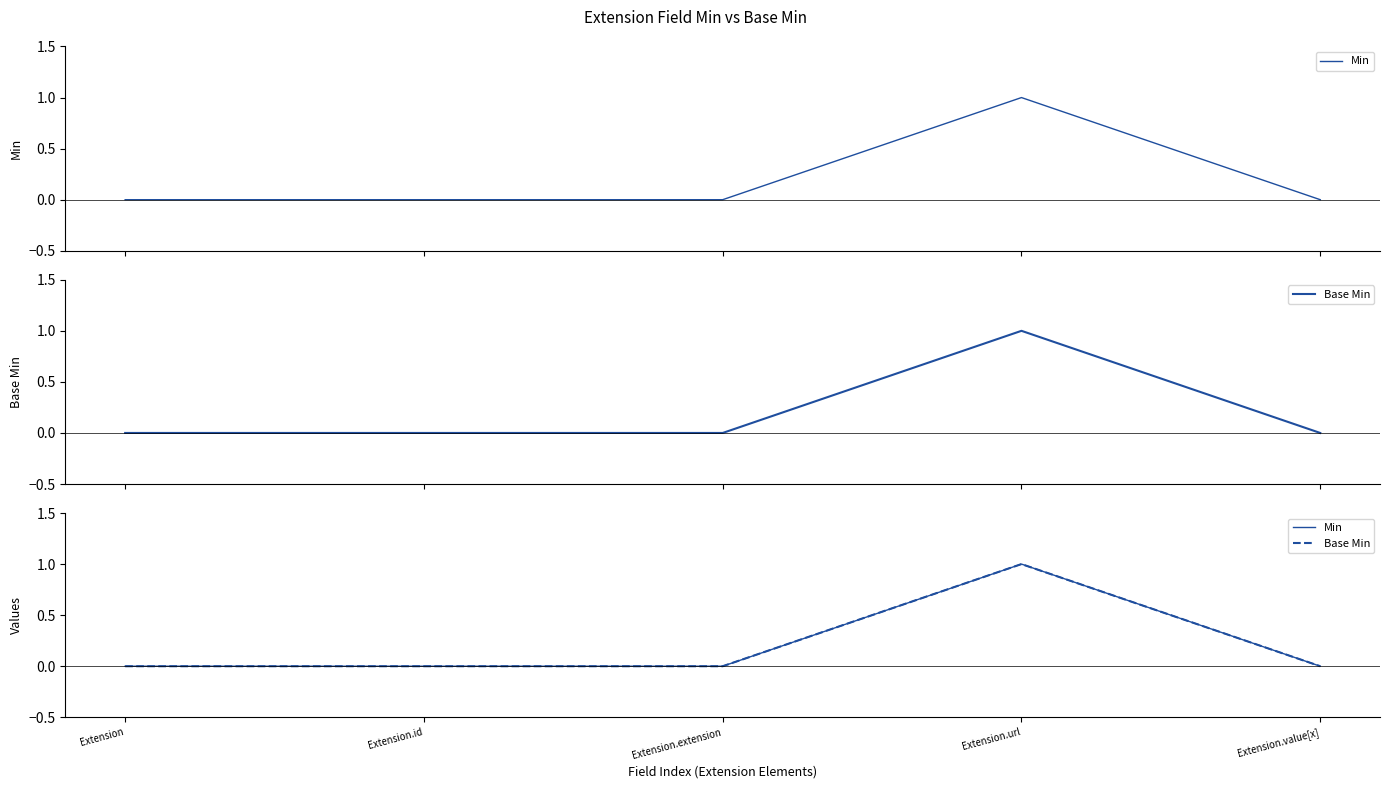

List the series in order of their peak value, lowest first.

Min, Base Min